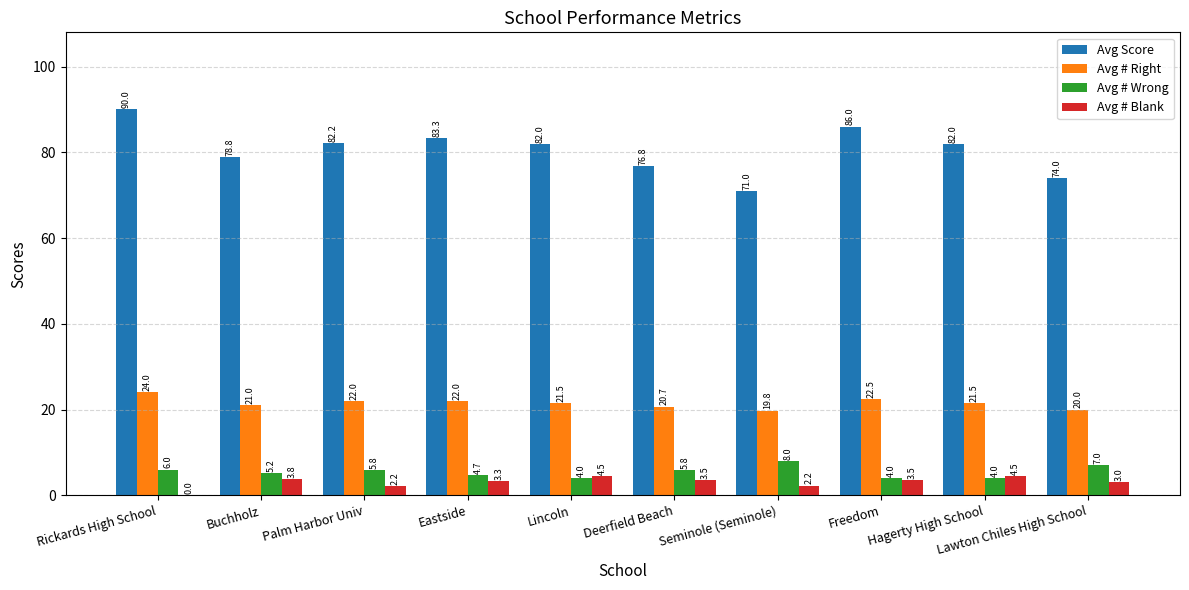

Does the chart contain stacked bars?

No